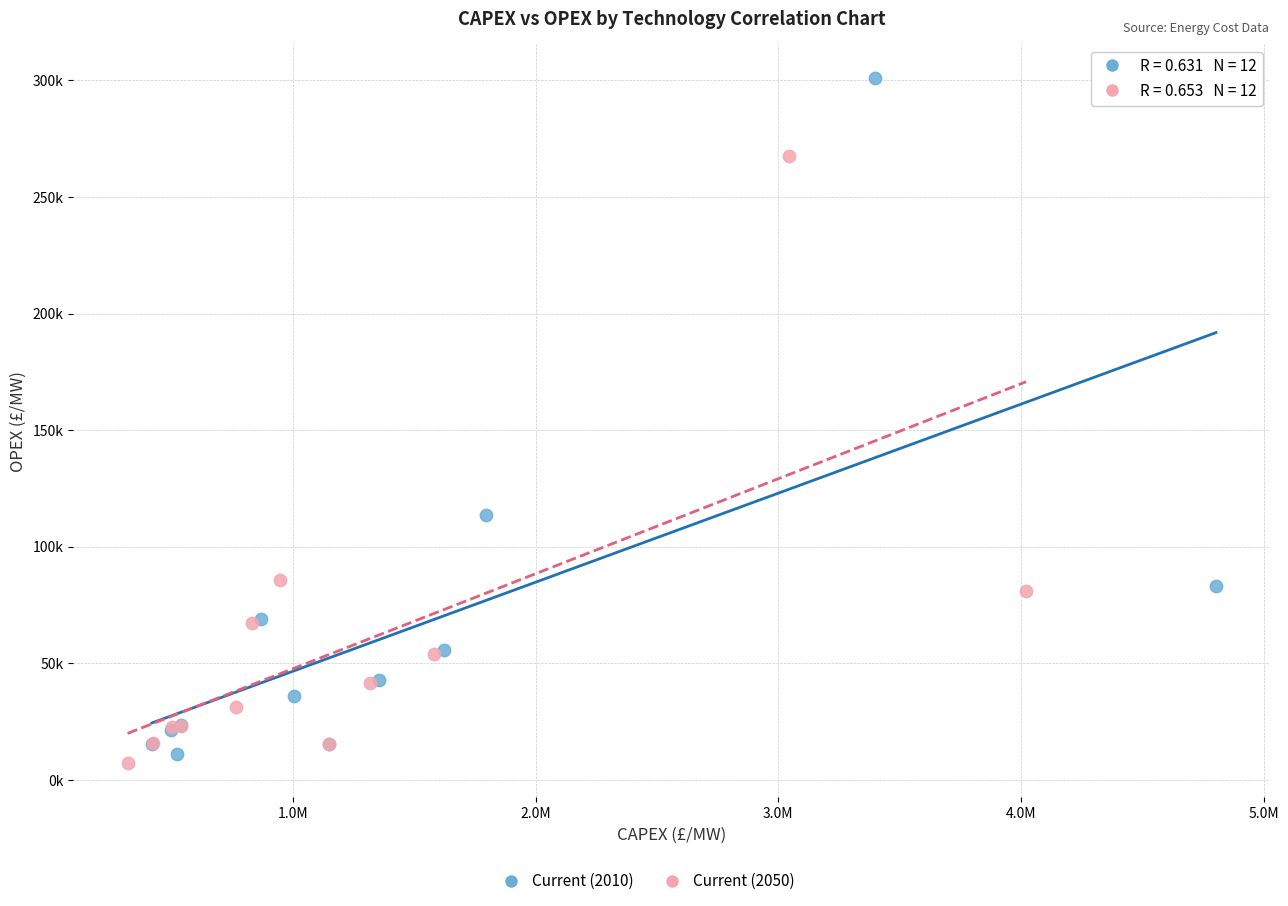

Which series reaches the maximum Y coordinate?

Current (2010)